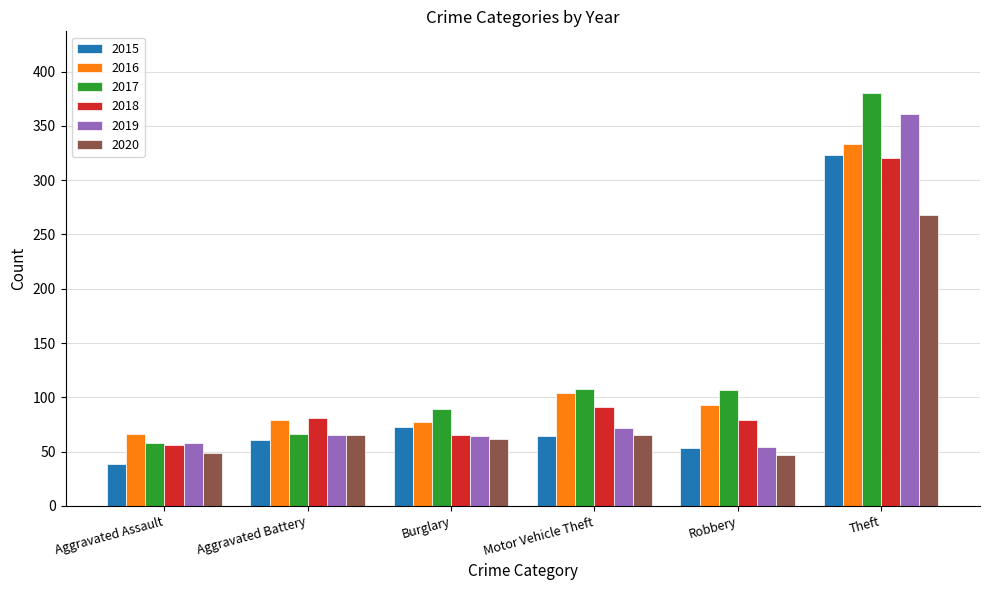

The value of 2015 at Aggravated Assault is 22. True or false?

False